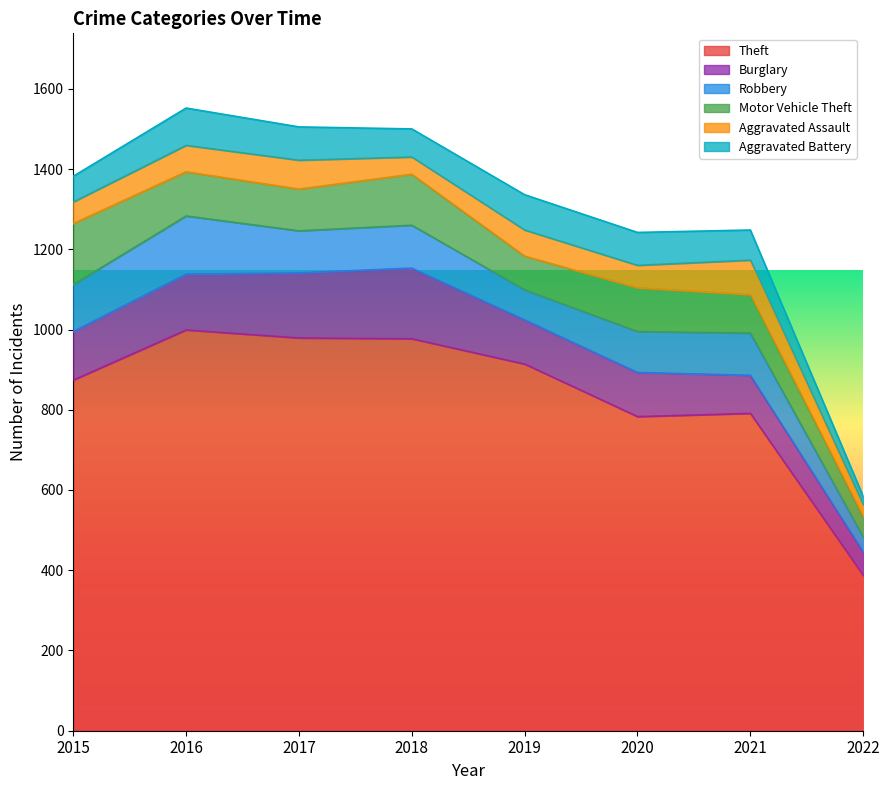

True or false: Theft and Aggravated Battery cross at least once.

False